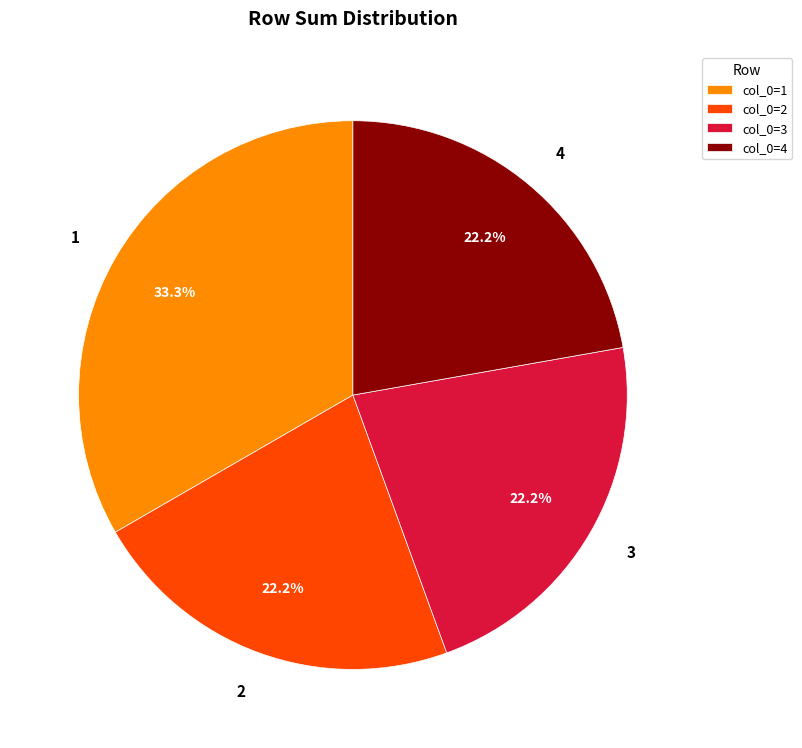

What is the largest slice in the pie chart?

1